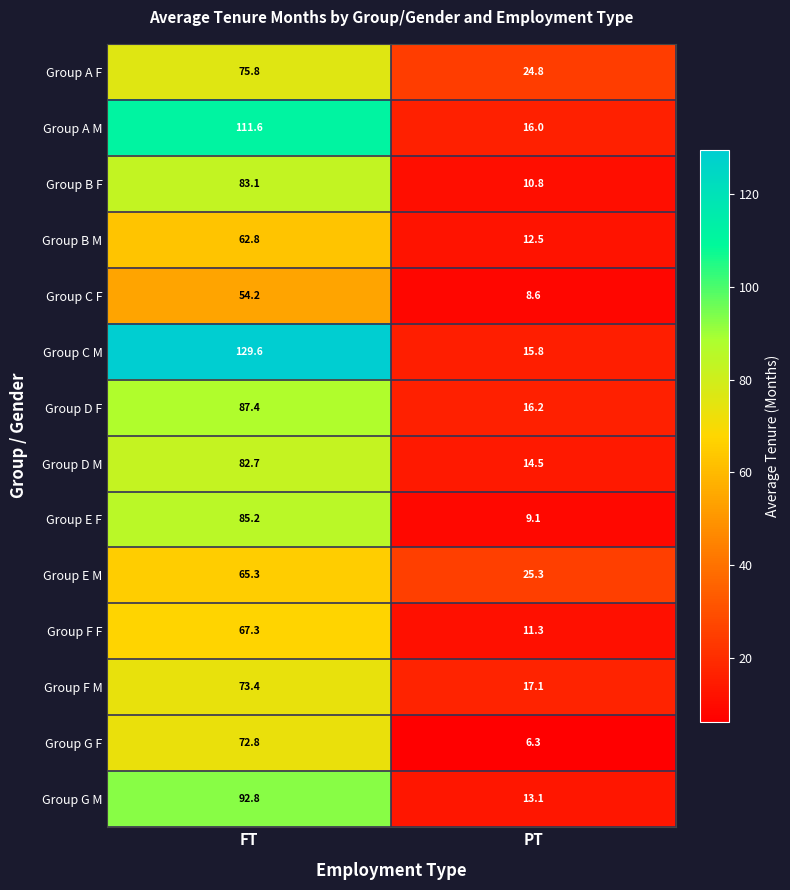

At how many categories does at least one series exceed 10?

2